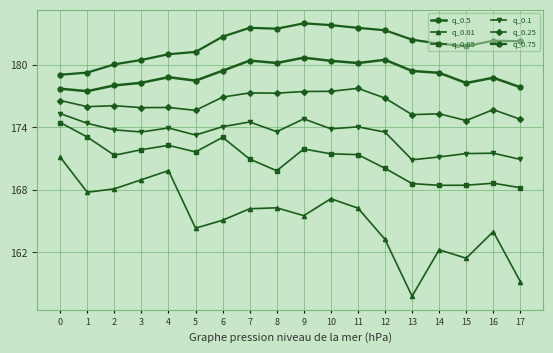

What is the value of the q_0.01 point at the 13th from the left?

163.3